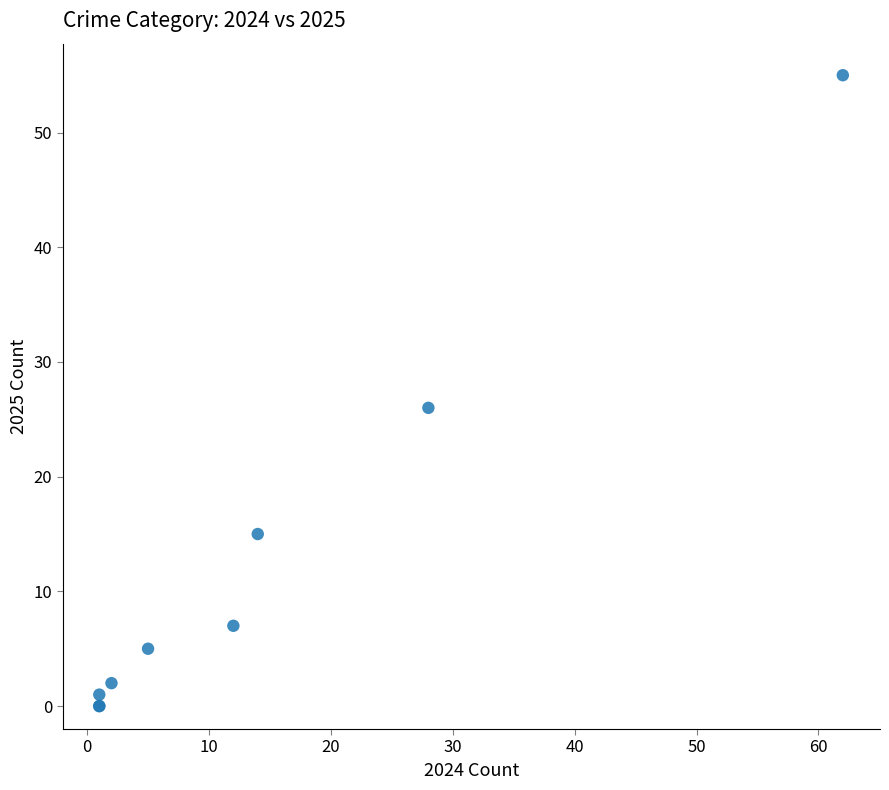

What Y value in the scatter plot is closest to 27?

26